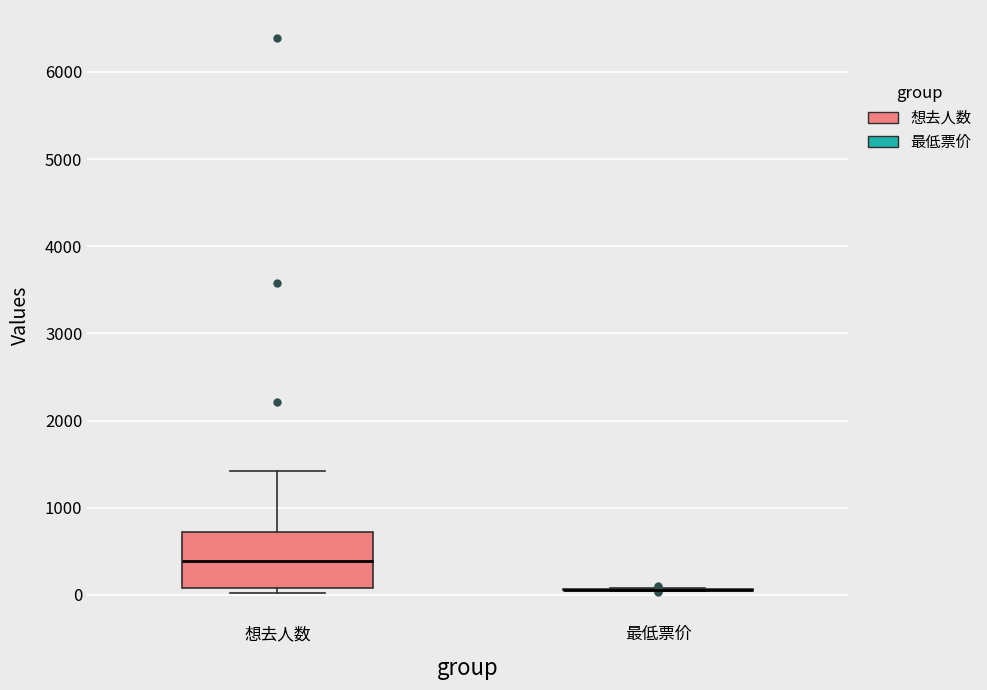

Which box is the tallest, from its lower edge to its upper edge?

想去人数